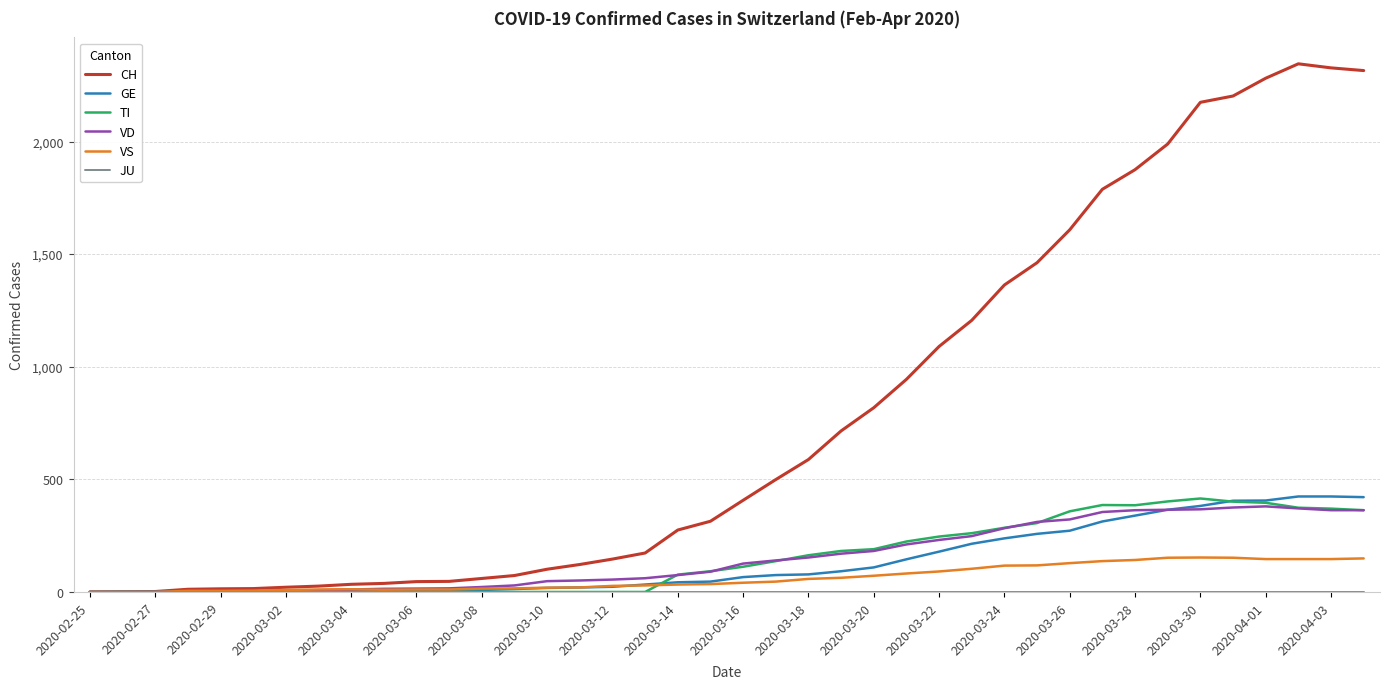

Which series has the largest total across all categories?

CH